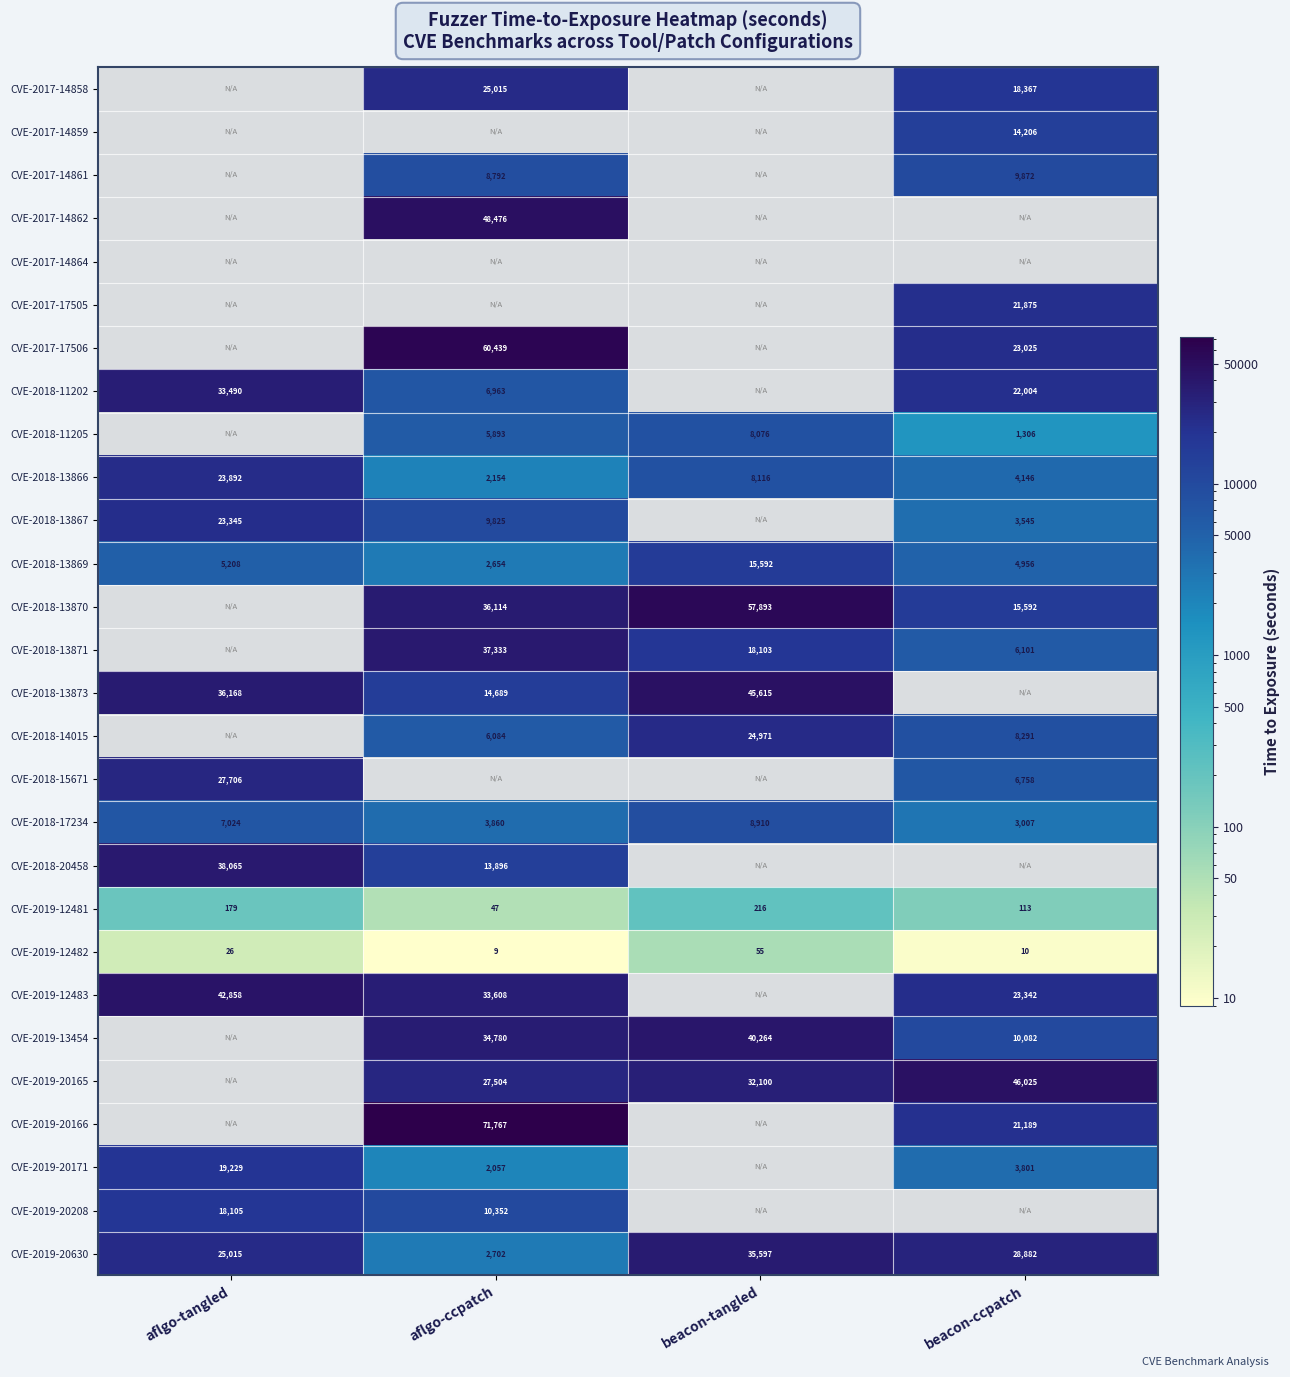

What is the difference between the highest and lowest values at beacon-ccpatch?

46015.0